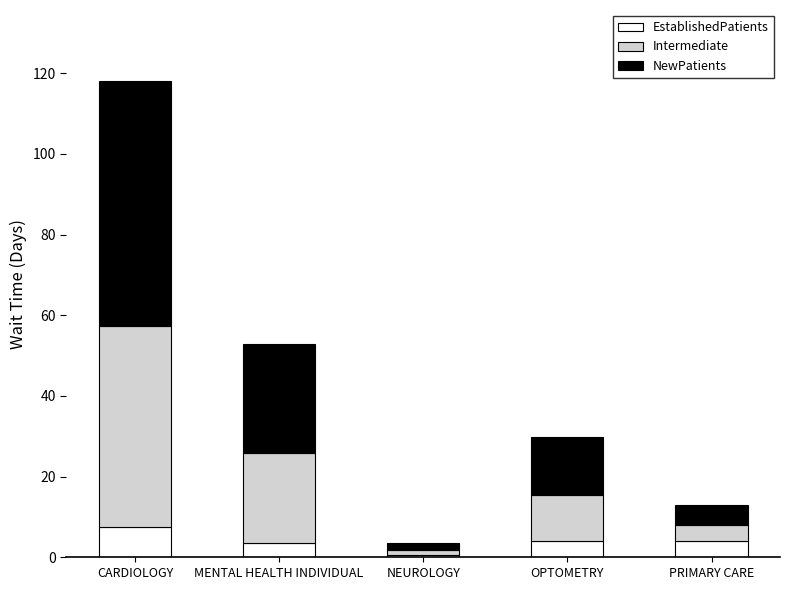

True or false: EstablishedPatients has a value of 4.0 at PRIMARY CARE.

True